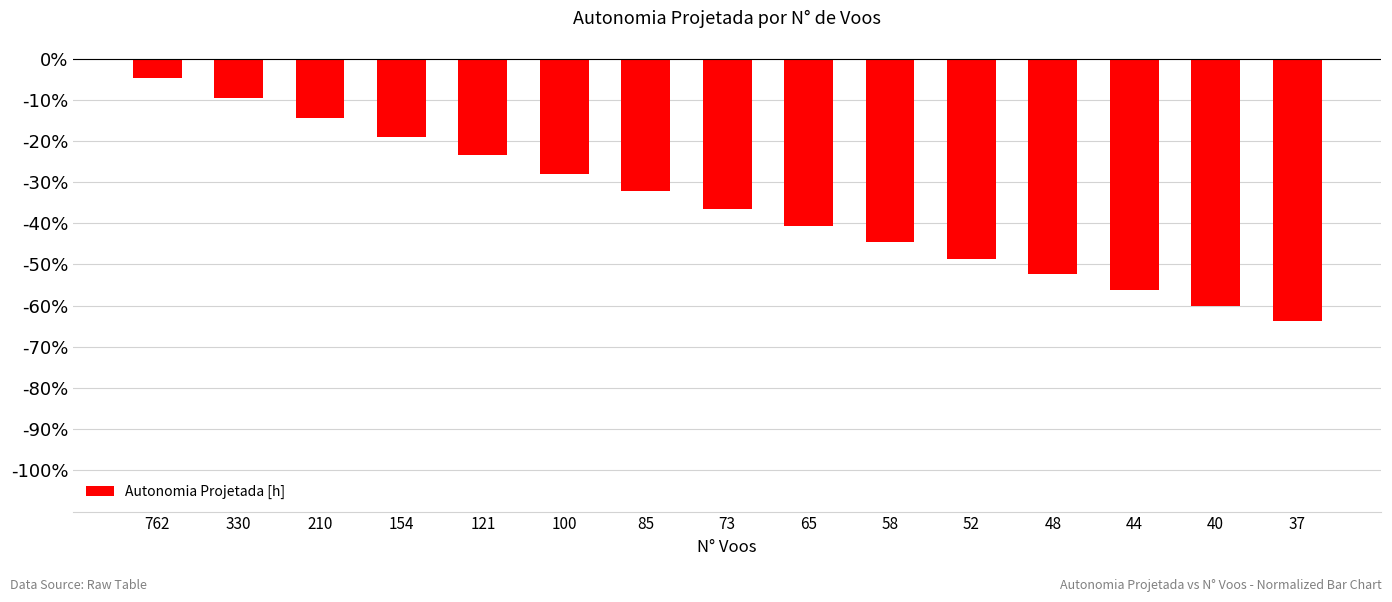

Does the chart contain any negative values?

Yes